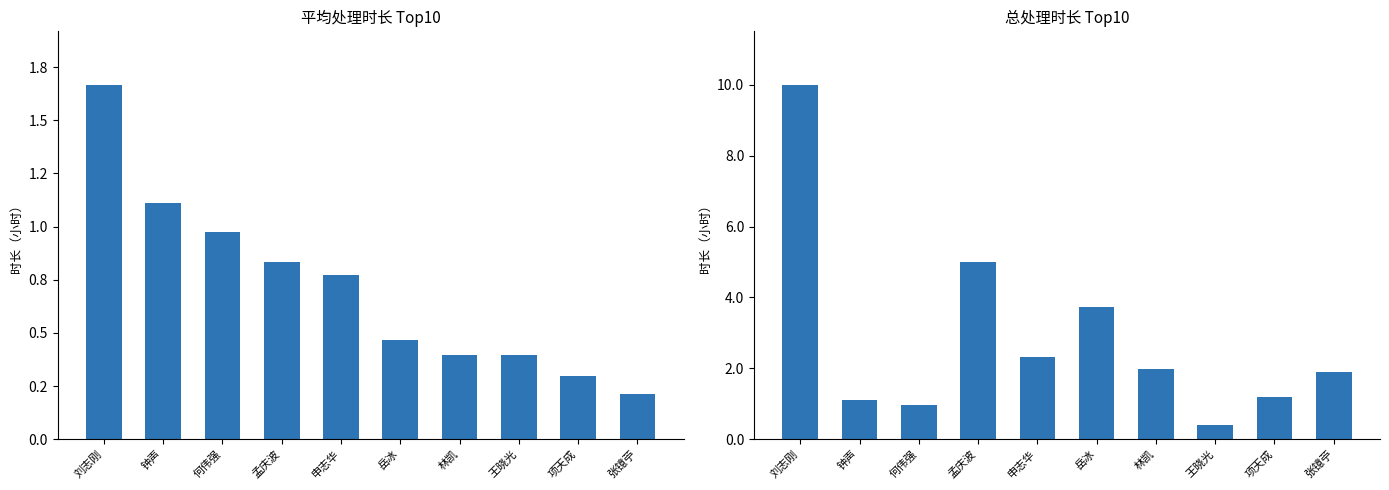

What is the difference between the maximum and second lowest values in the 总处理时长（小时） series?

9.0